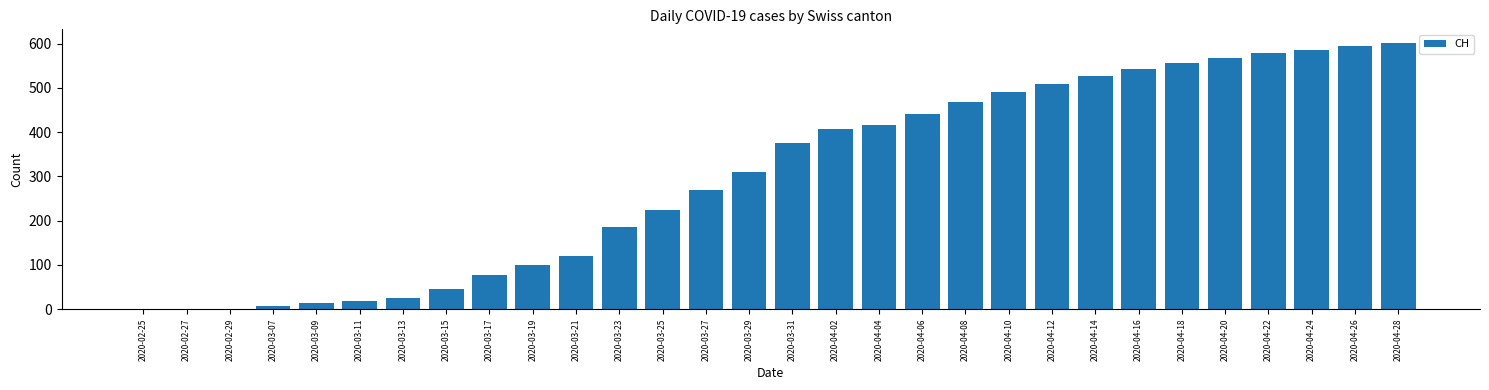

Which label corresponds to the largest value in the chart?

2020-04-28